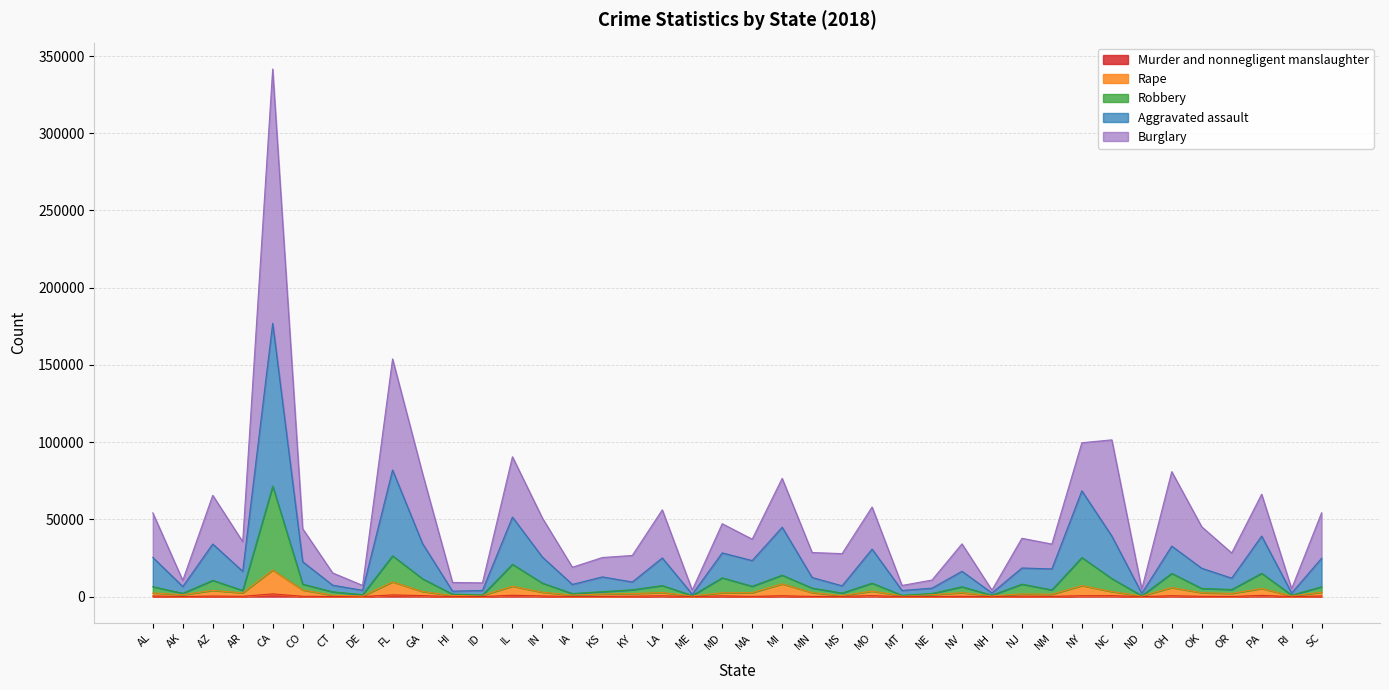

Which series has the widest spread of values?

Burglary